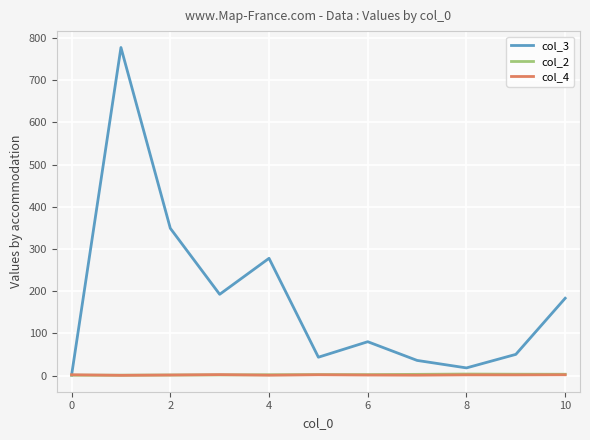

Which series has the largest range (max minus min)?

col_3